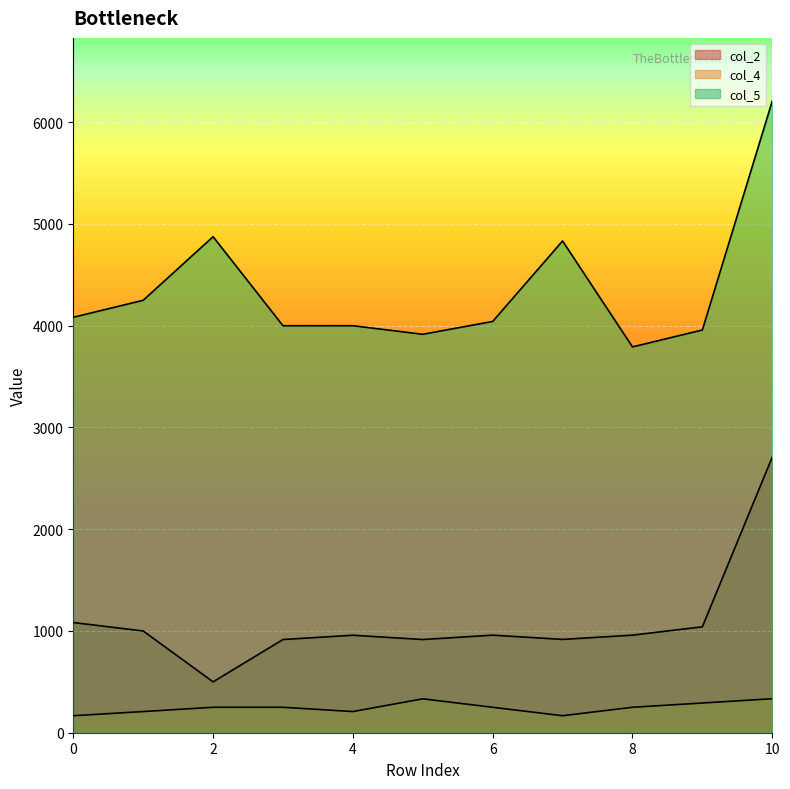

Is the value of col_4 at 9 greater than the value of col_5 at 7?

No